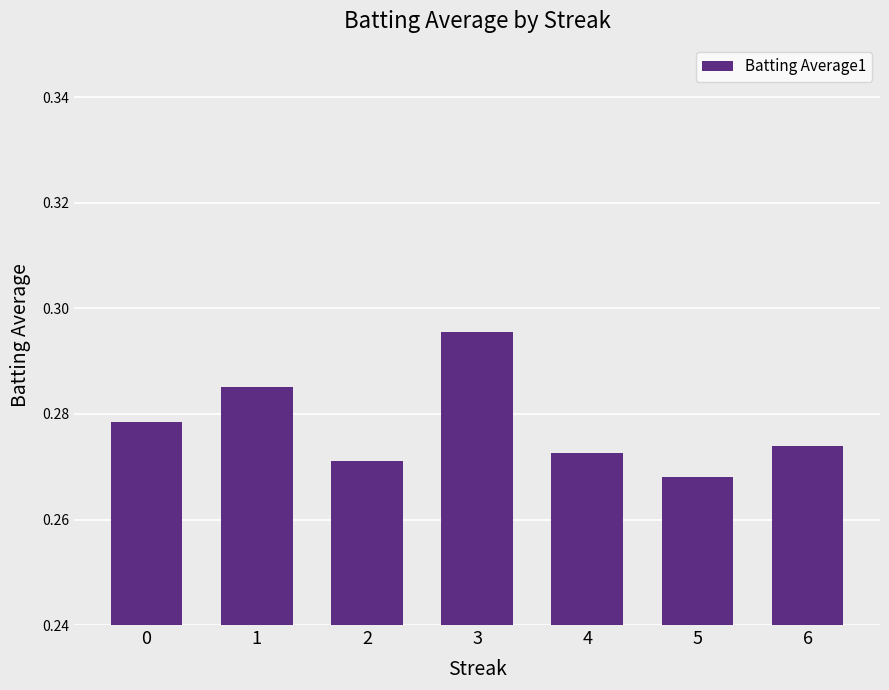

Rank the categories by value from highest to lowest.

3, 1, 0, 6, 4, 2, 5